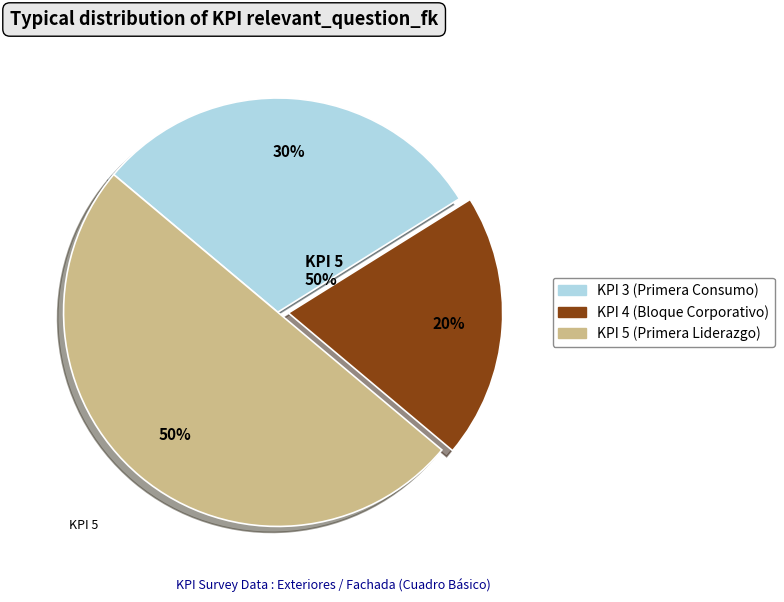

To the nearest percent, what is the average slice percentage?

33%